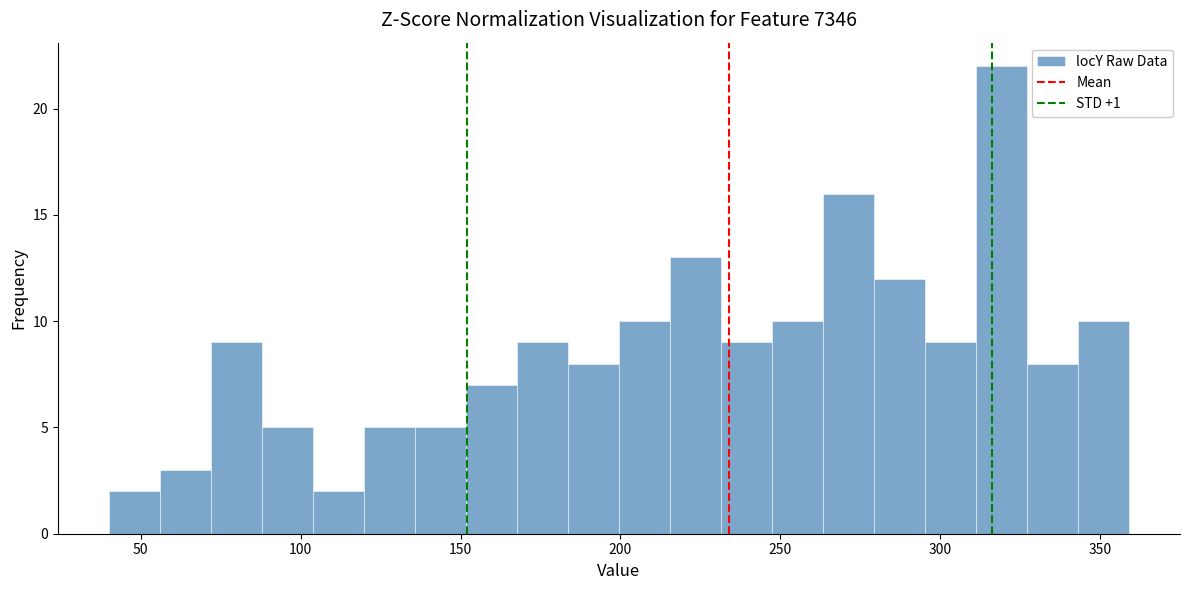

Read against the x-axis, roughly where is the centre of the tallest bar?

320